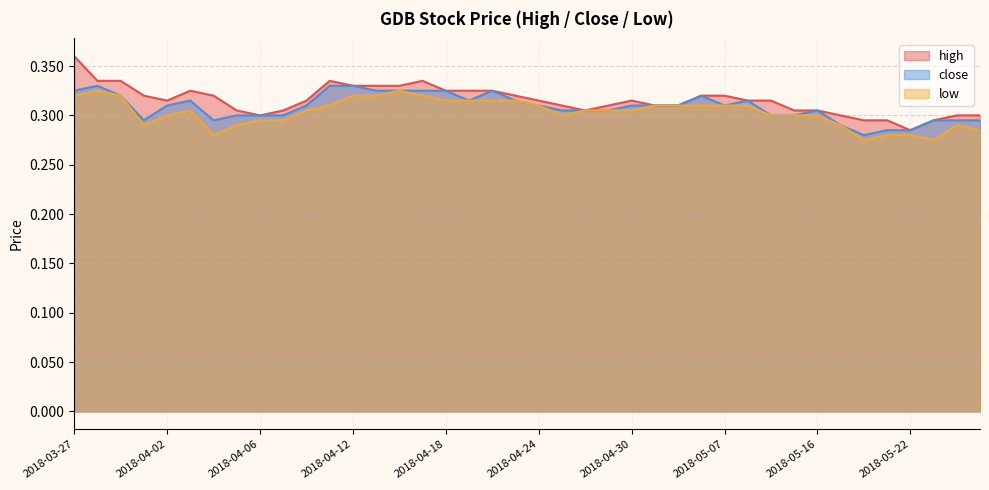

At how many categories does at least one series exceed 0?

40